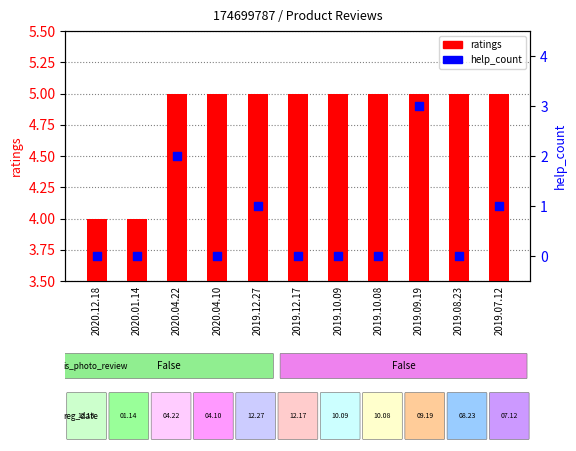

Which series has the largest total across all categories?

ratings